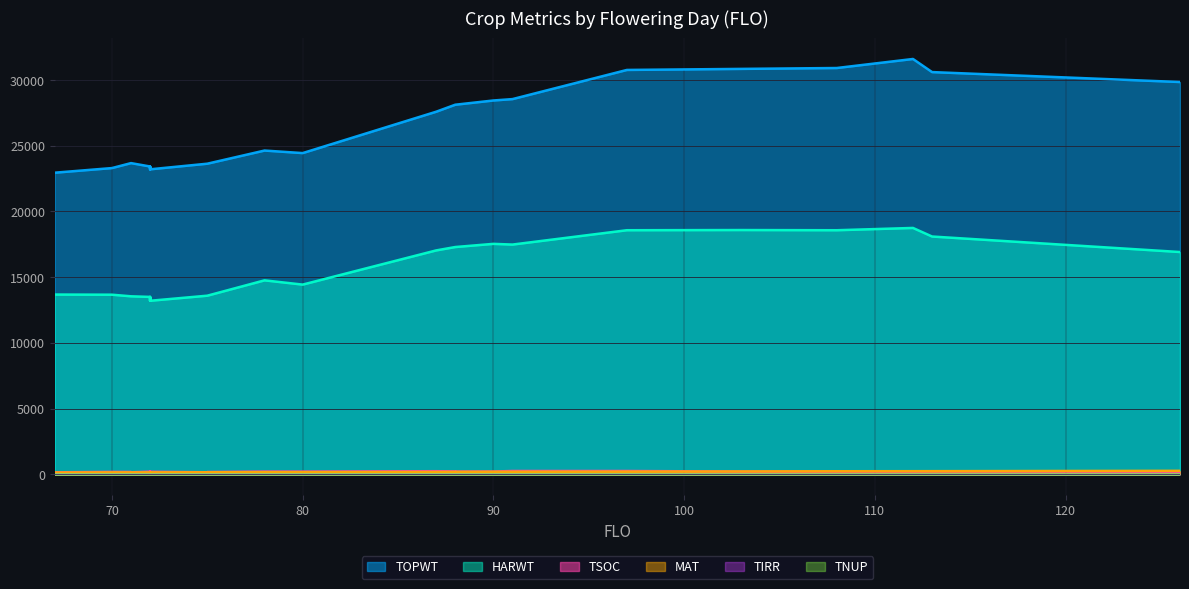

At which category is the sum across all series the highest?

112